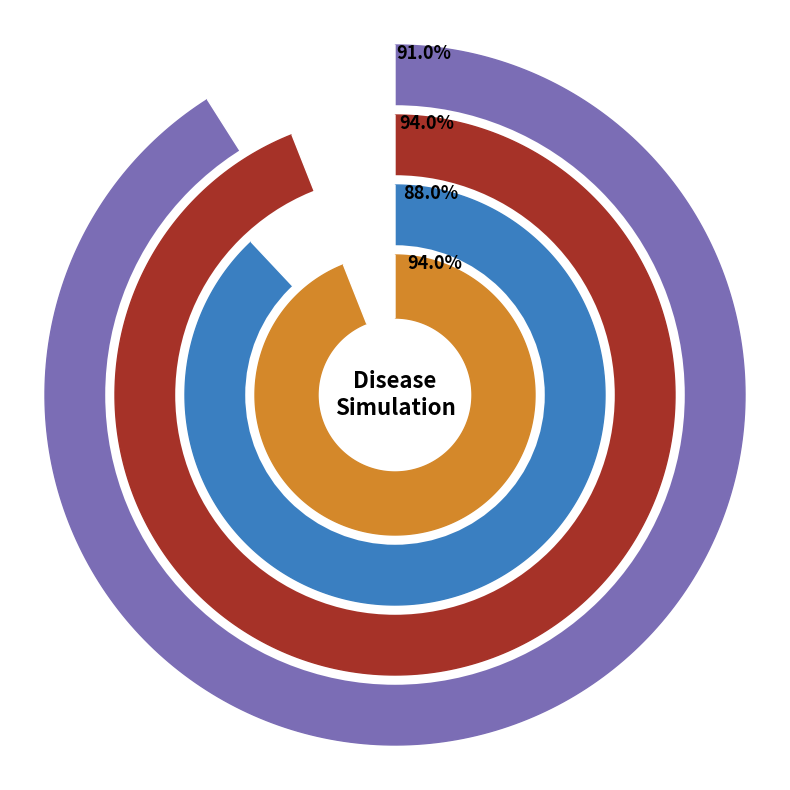

Combined, do Day 1 and Day 2 account for over 50%?

Yes